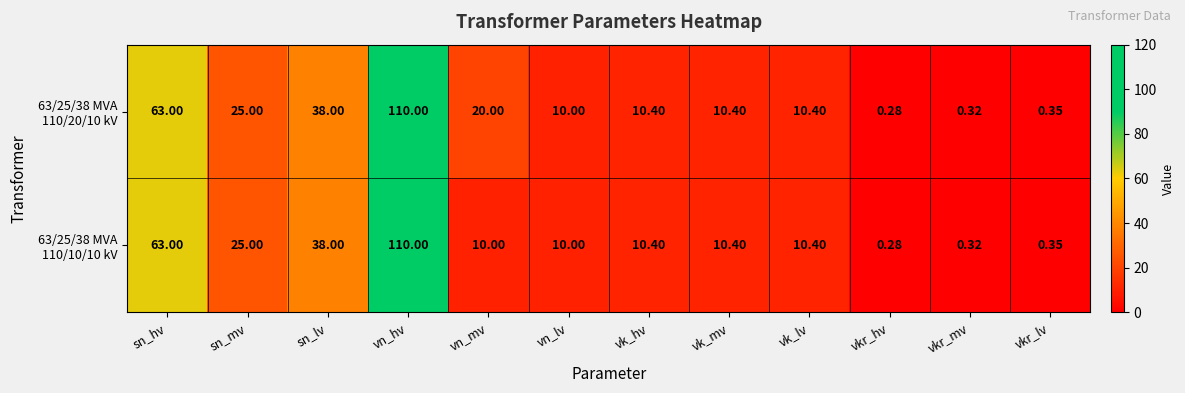

How many data points does each series have?

12